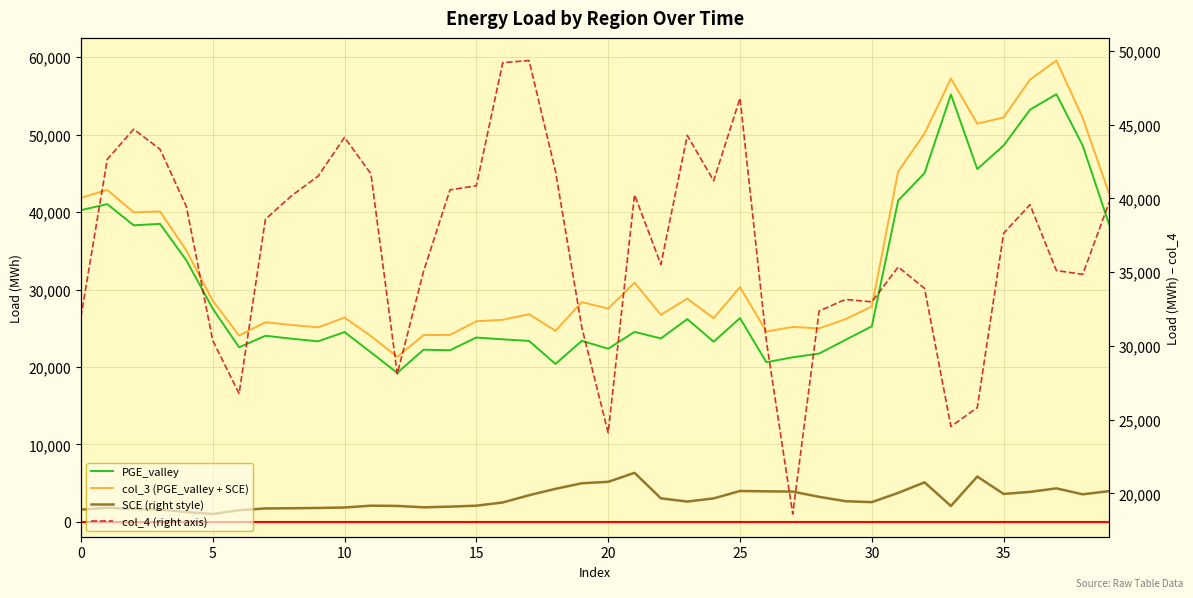

At which label does PGE_valley reach its peak?

37